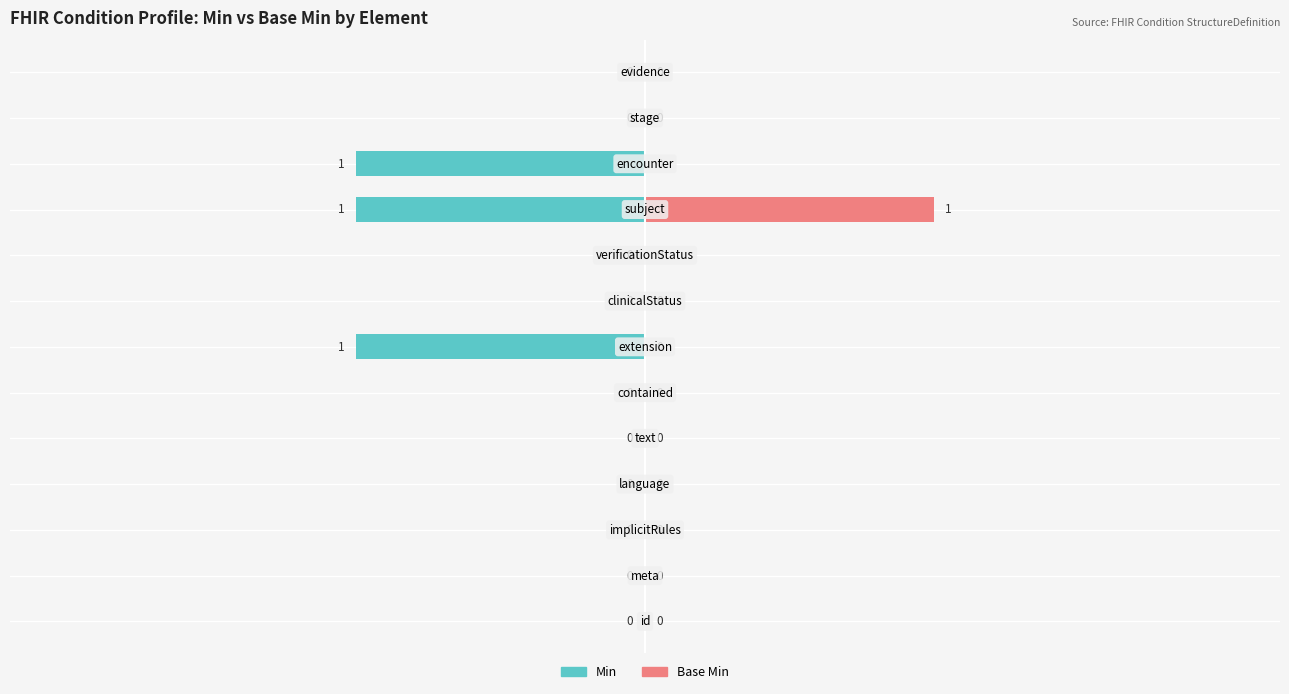

What is the difference between the maximum and minimum values in the Min series?

1